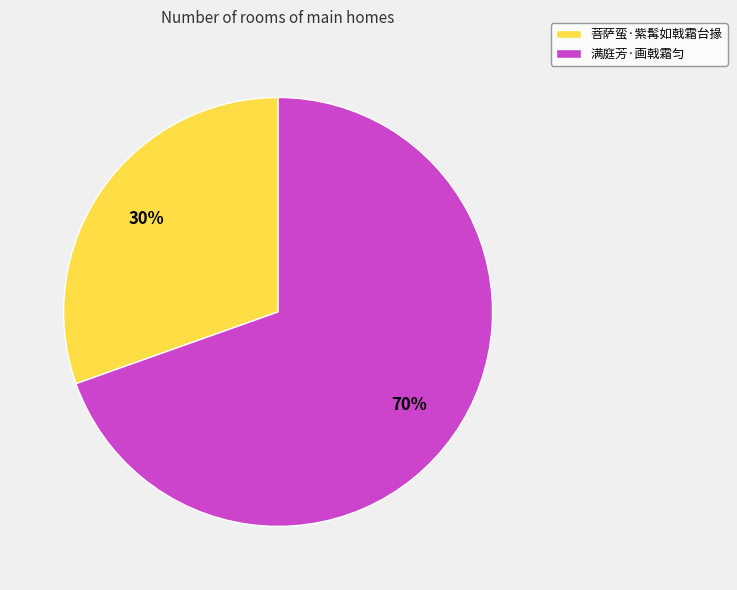

Do 菩萨蛮·紫髯如戟霜台掾 and 满庭芳·画戟霜匀 together represent more than half of the pie?

Yes